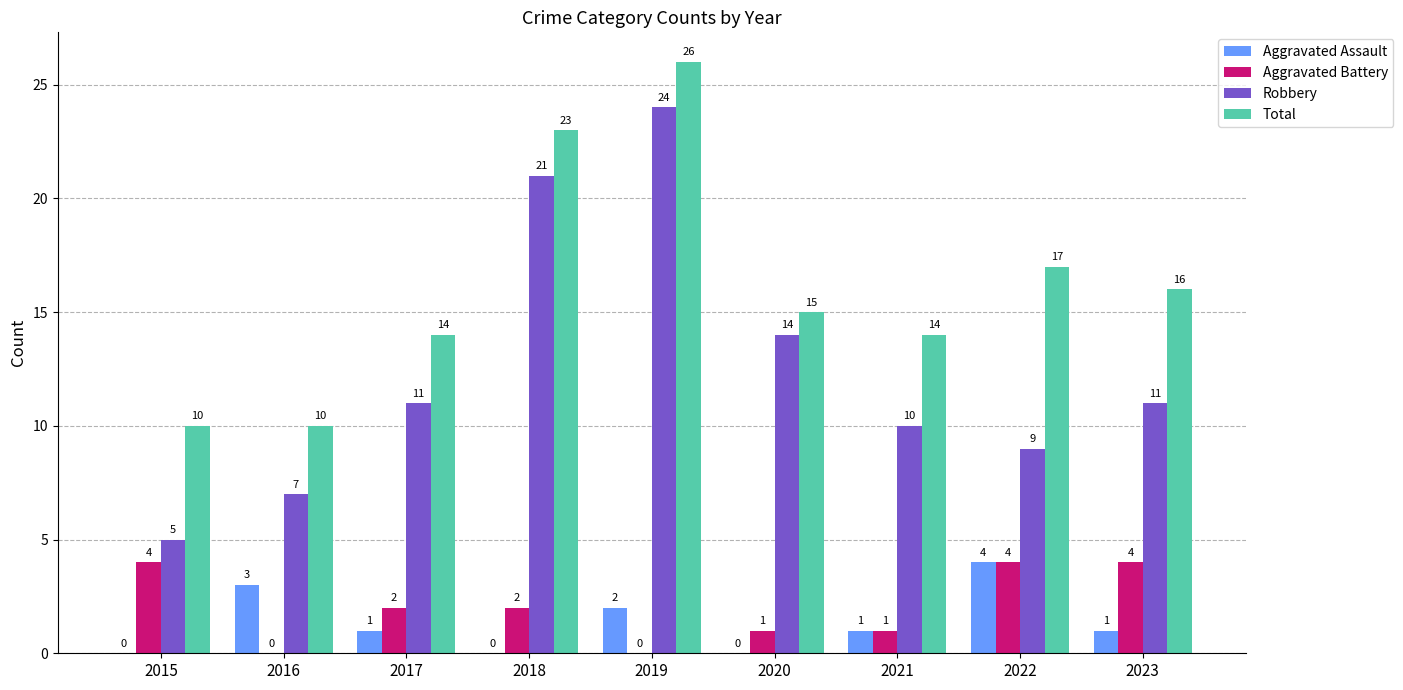

At which label is Aggravated Assault closest to 2?

2019